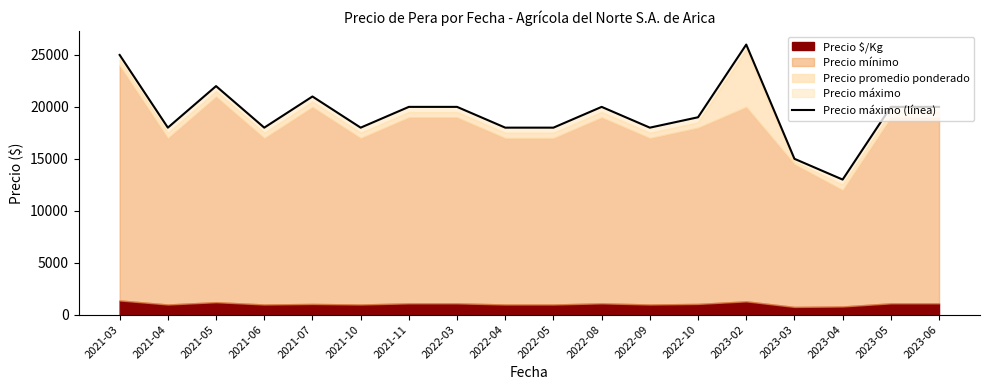

How many data points does each series have?

18